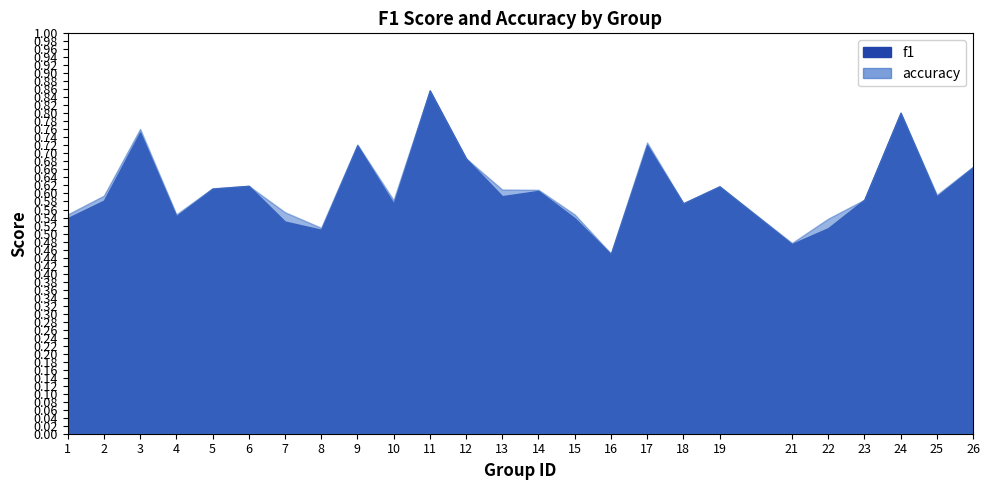

Which series has the widest spread of values?

f1